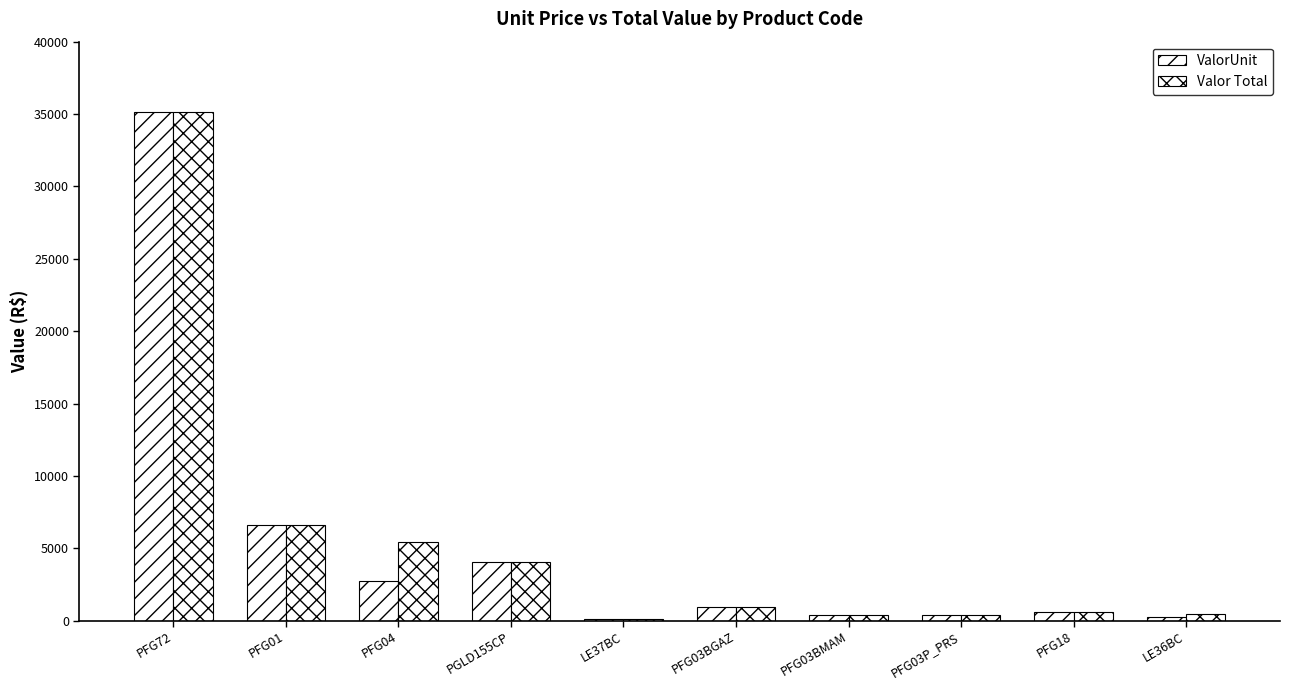

Count the number of data series in this chart.

2